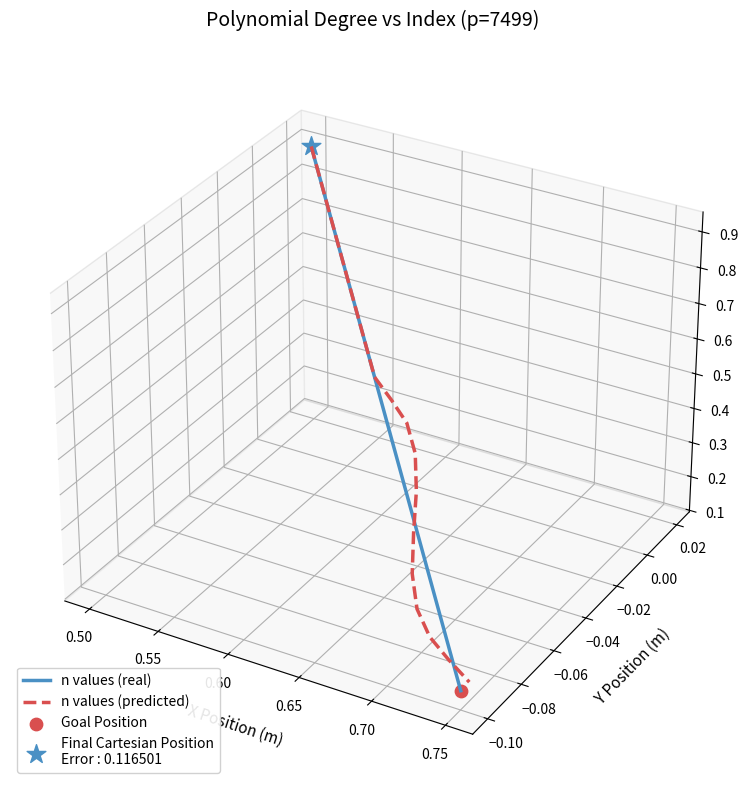

Which series has the widest spread of Y values?

n values (real)